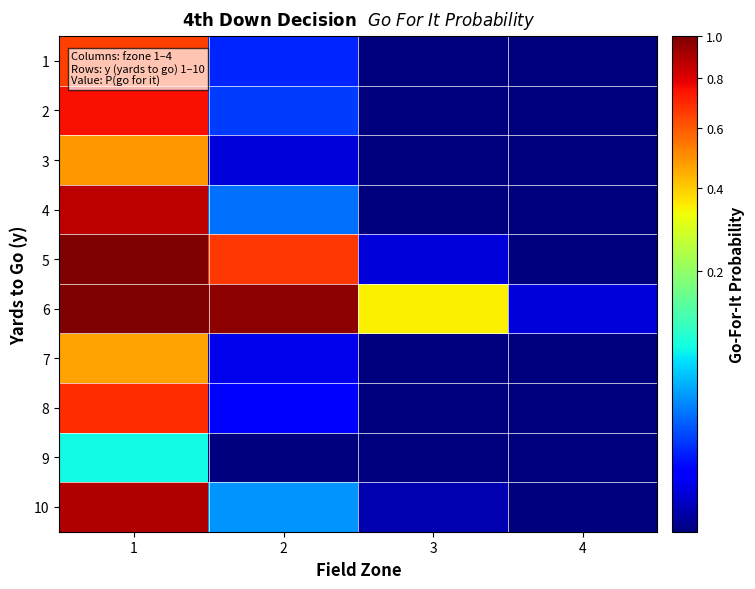

Rank the series by their maximum value, from highest to lowest.

5, 6, 10, 4, 2, 8, 1, 3, 7, 9